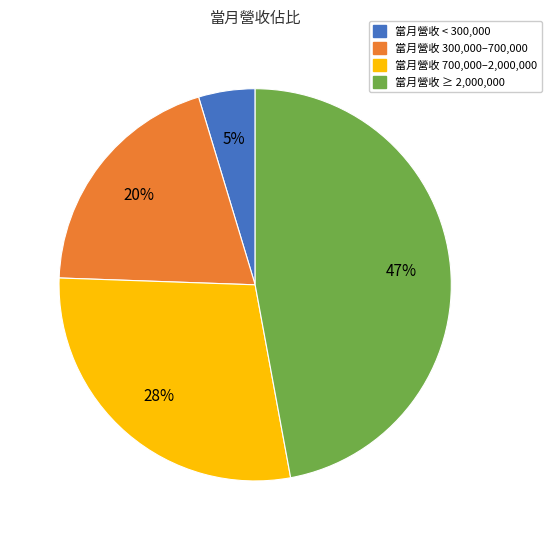

To the nearest percent, what is the average slice percentage?

25%